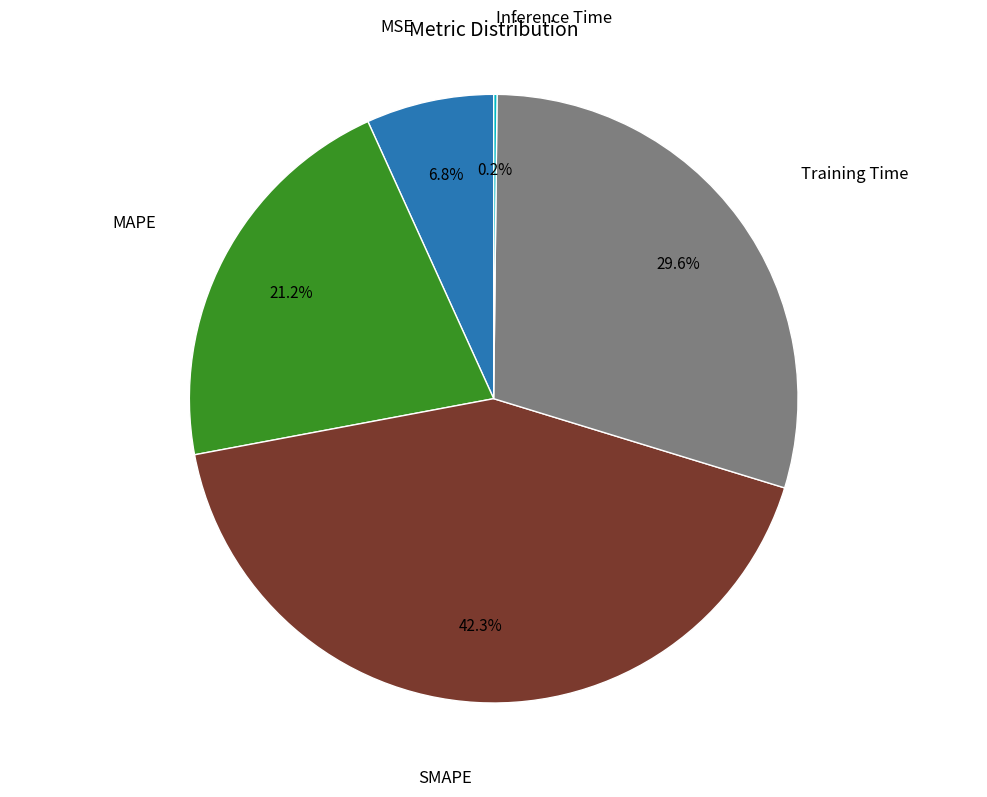

To the nearest percent, what is the combined percentage of MSE and MAPE?

28%